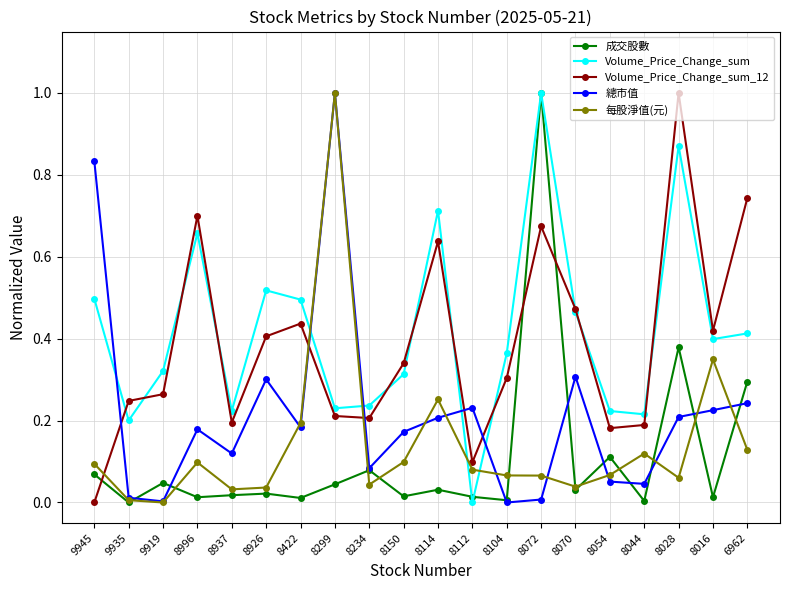

What is the total value across all series at 6962?

1.8